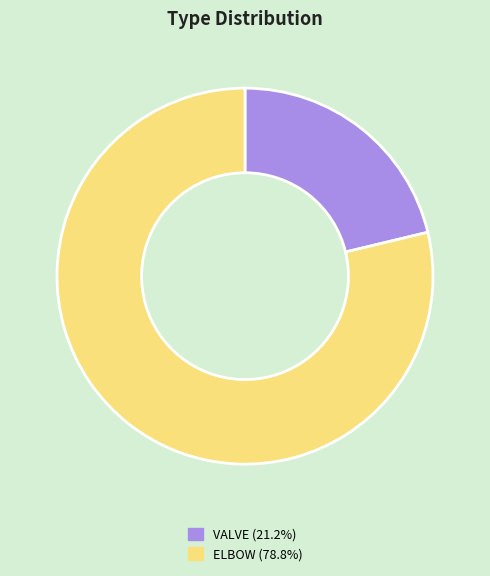

How many slices are in this pie chart?

2